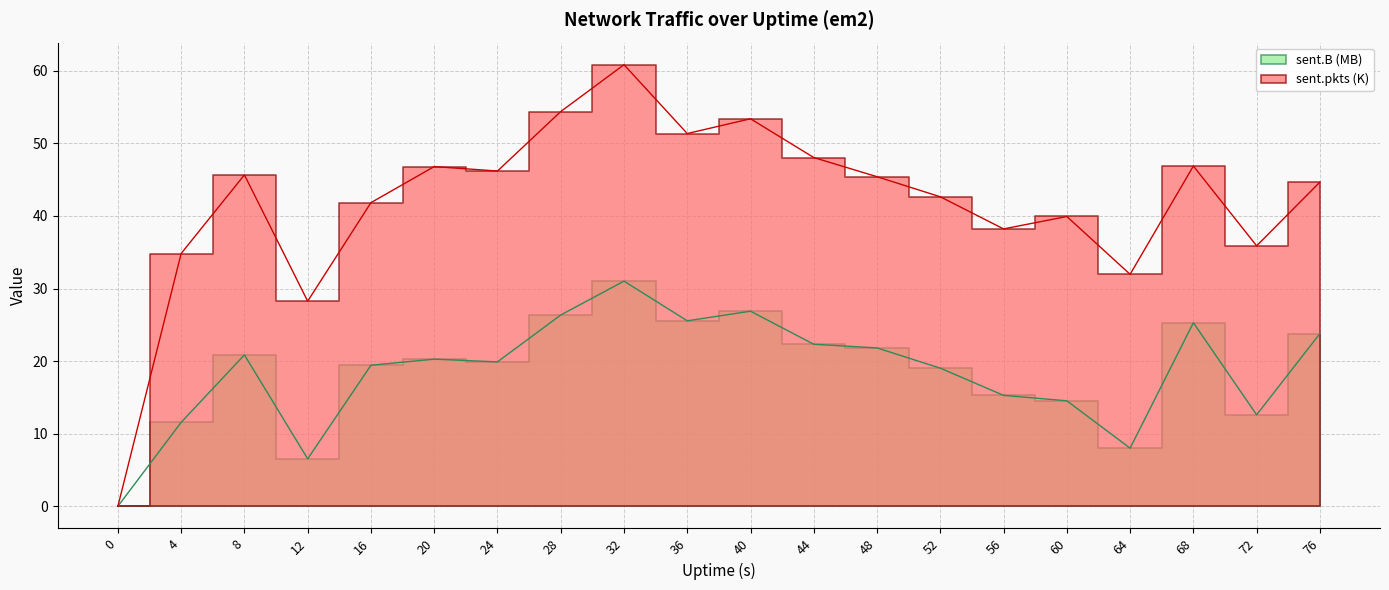

Reading right to left, list all the values displayed in this chart.

sent.B: 23.8	12.6	25.3	8.0	14.5	15.3	19.0	21.8	22.3	26.9	25.6	31.0	26.4	19.9	20.3	19.4	6.5	20.9	11.6	0.0
sent.pkts: 44.7	35.9	46.9	32.0	39.9	38.2	42.6	45.4	48.0	53.4	51.3	60.8	54.4	46.2	46.8	41.8	28.3	45.7	34.8	0.0